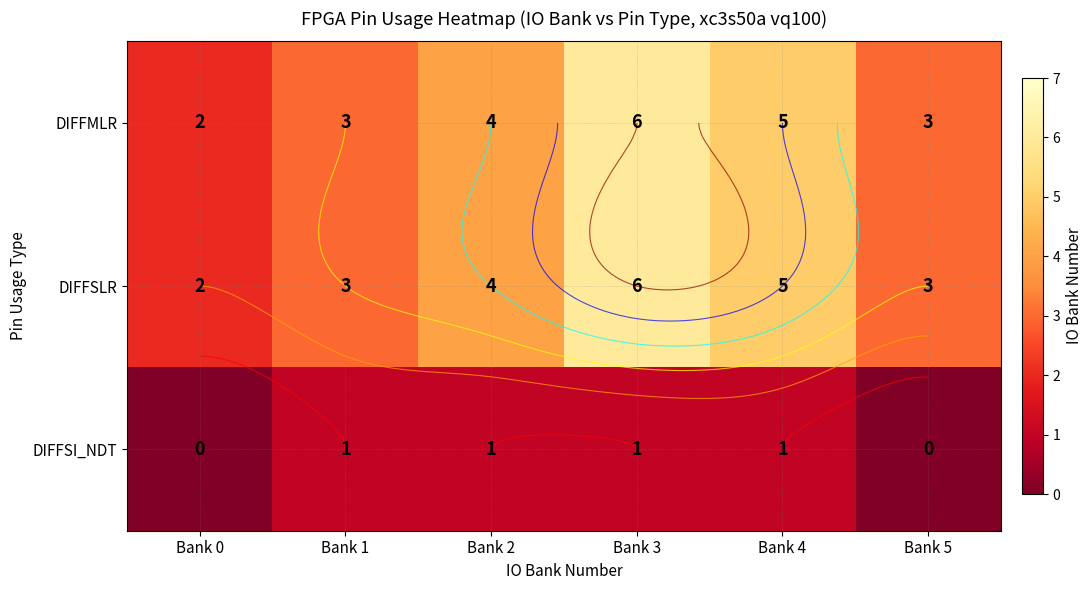

Count the DIFFSLR values in the range 3 to 5.

4